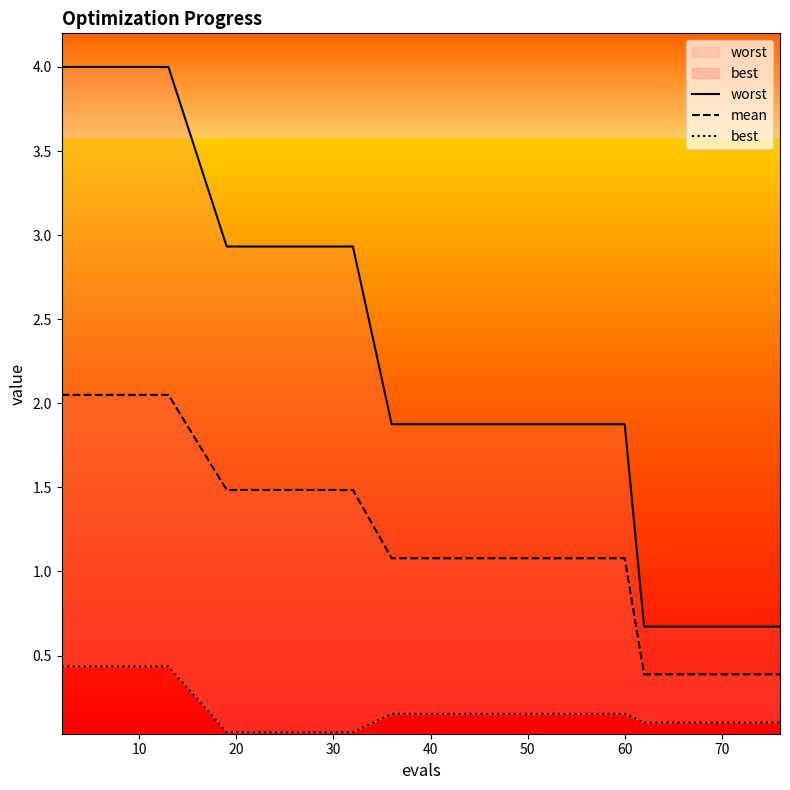

What is the sum of all mean values?

22.4